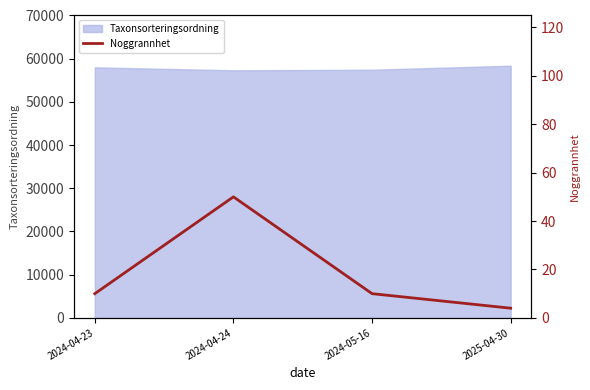

Count the values in the range 10 to 50.

3